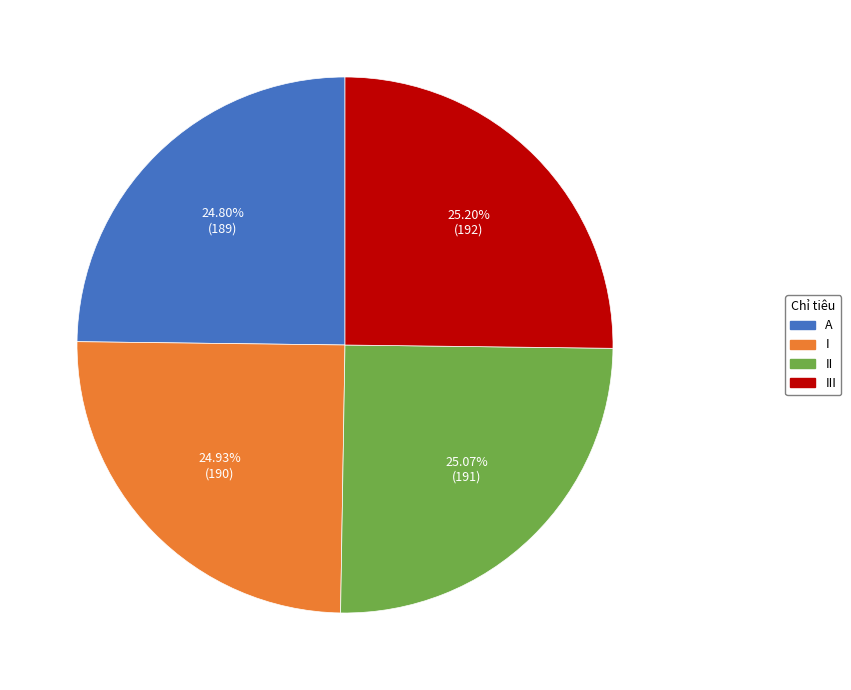

Approximately how many times larger is the value at A compared to I?

1.0